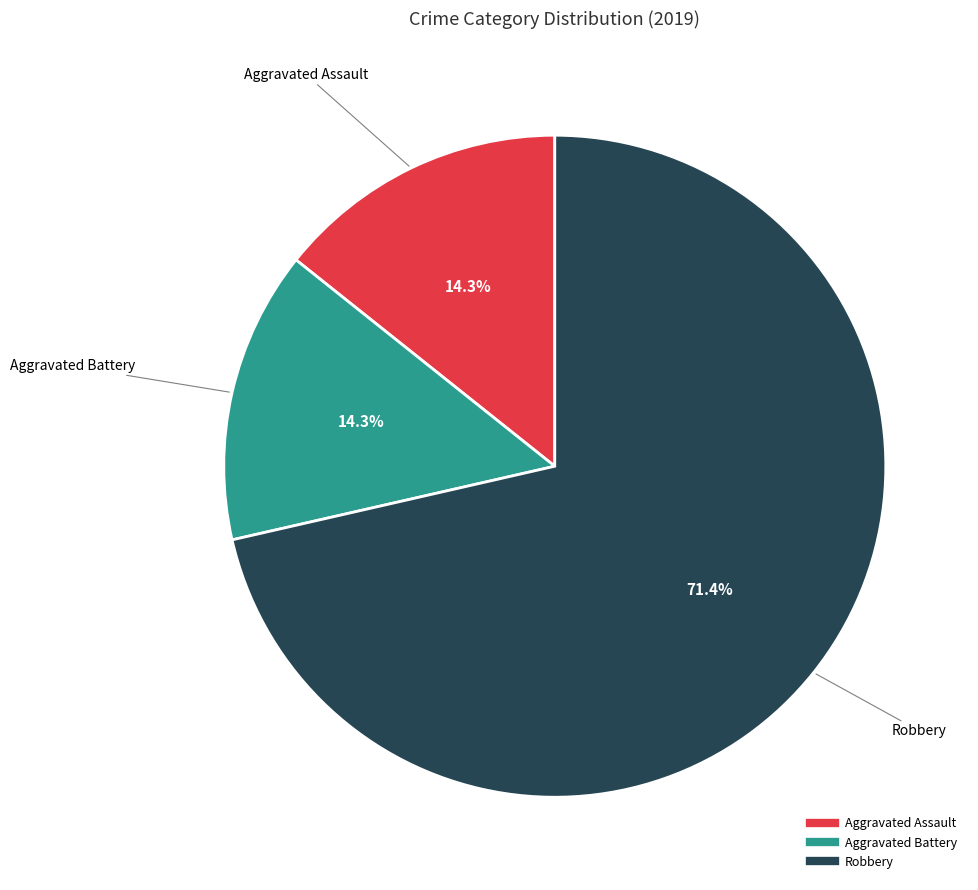

The Aggravated Assault slice represents 14% of the pie. True or false?

True